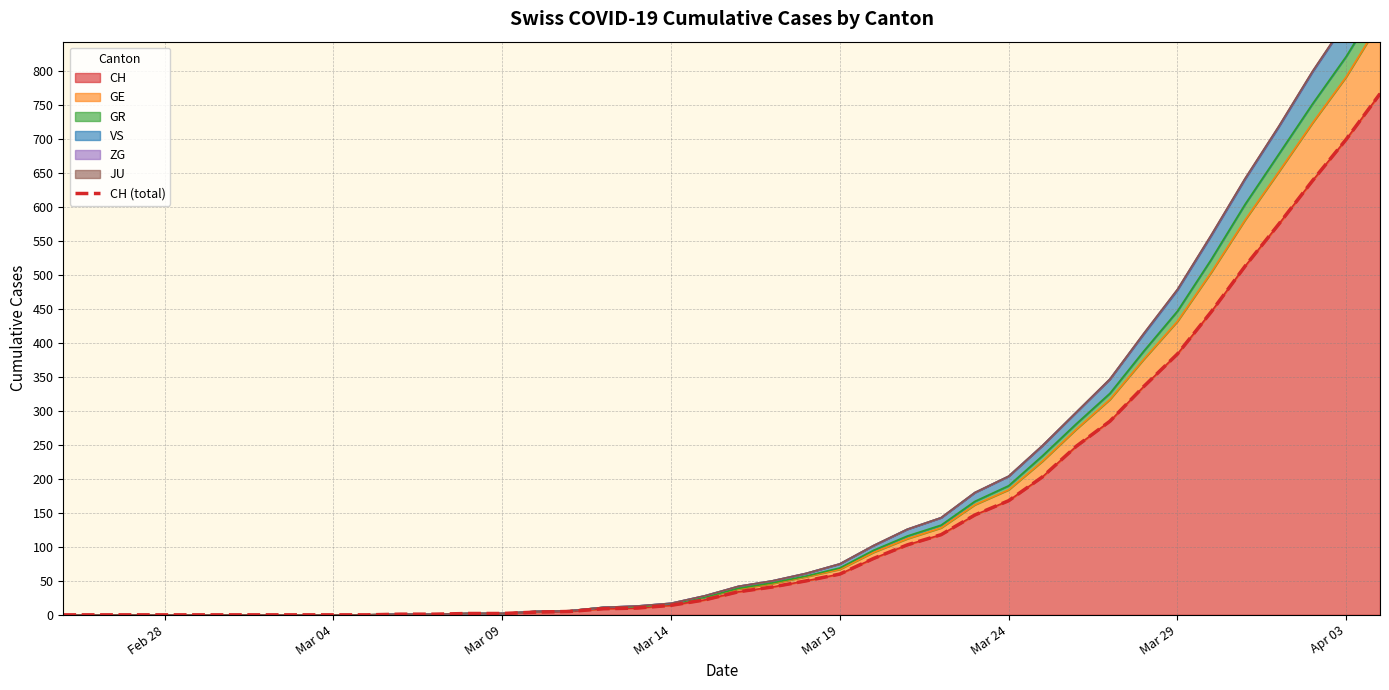

Does the chart display data point markers on the line(s)?

No